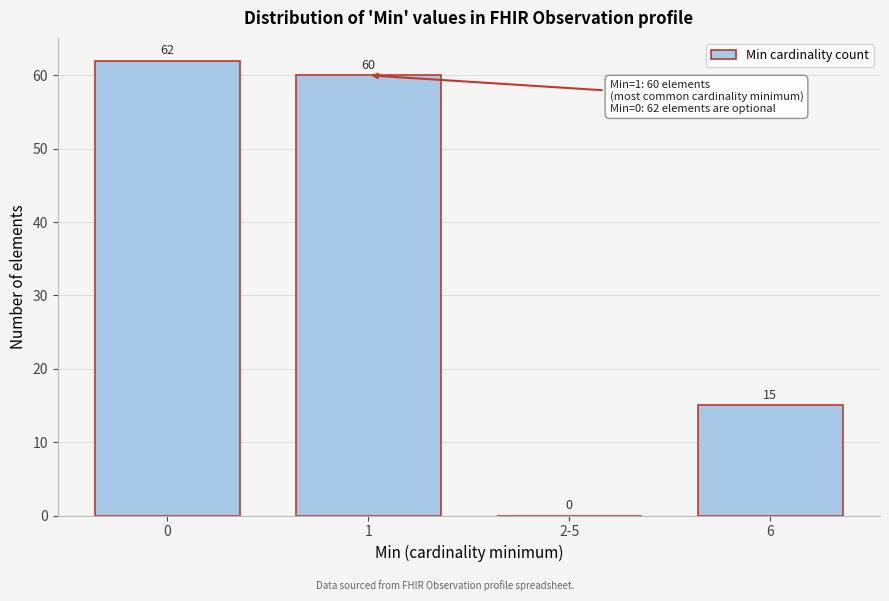

Reading right to left, list all the values displayed in this chart.

6=15	2-5=0	1=60	0=62